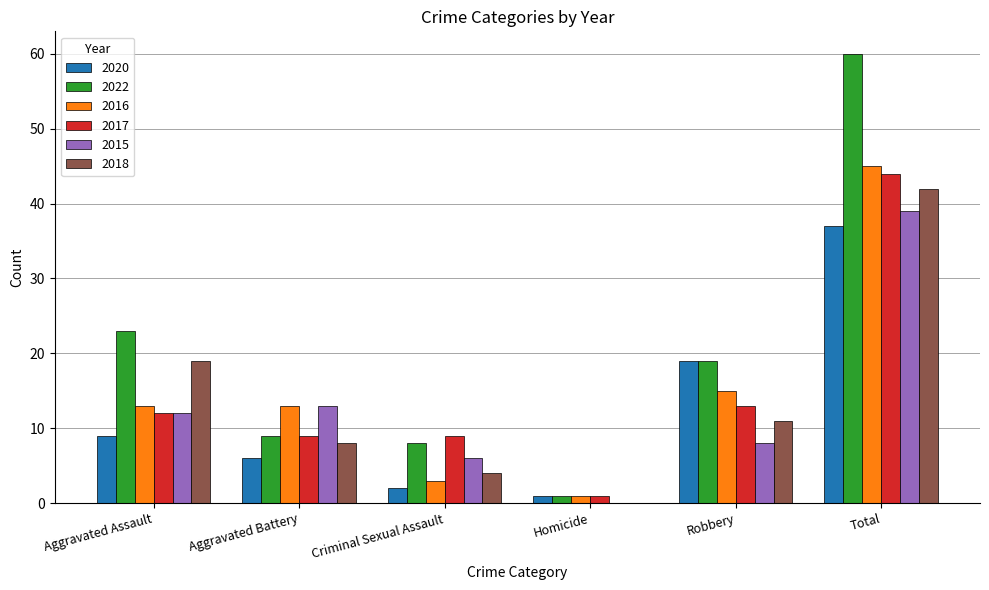

What is the sum of the 2017 values at Robbery and Aggravated Assault?

25